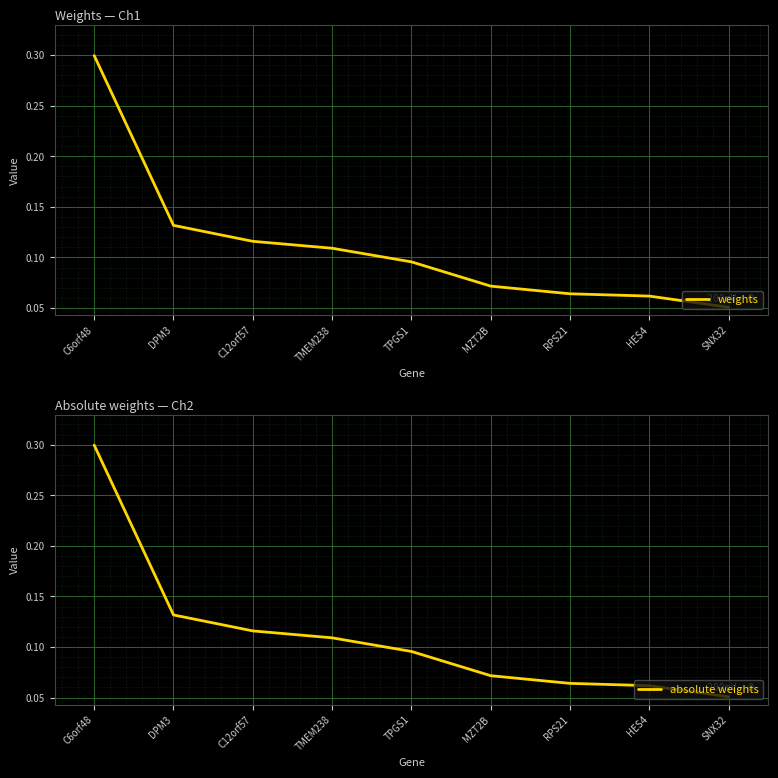

Reading left to right, what are all the values shown in this chart?

weights: 0.3	0.1	0.1	0.1	0.1	0.1	0.1	0.1	0.1
absolute weights: 0.3	0.1	0.1	0.1	0.1	0.1	0.1	0.1	0.1